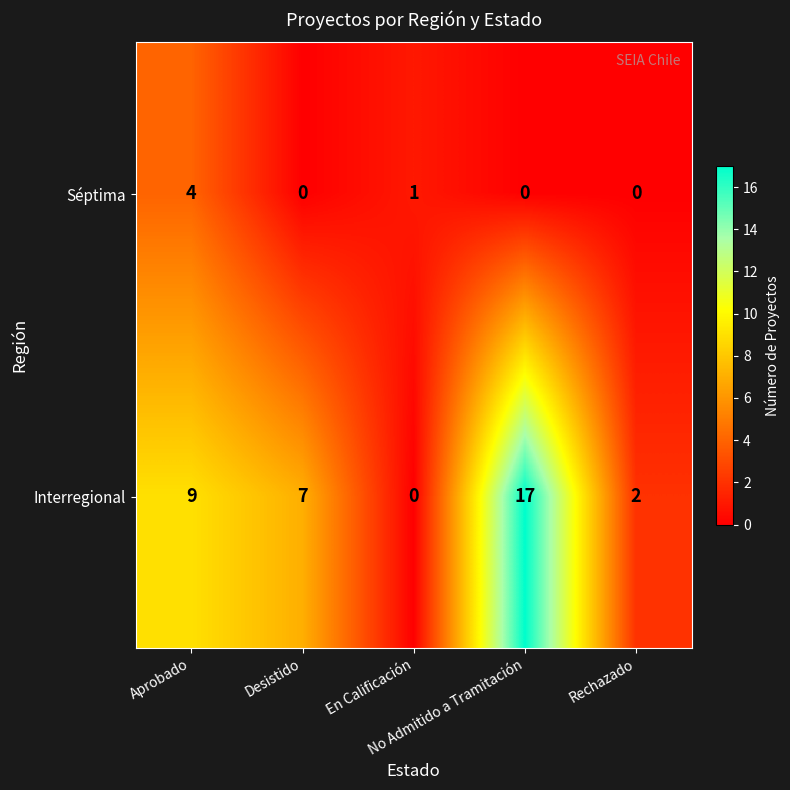

What is the average value of the Interregional series?

7